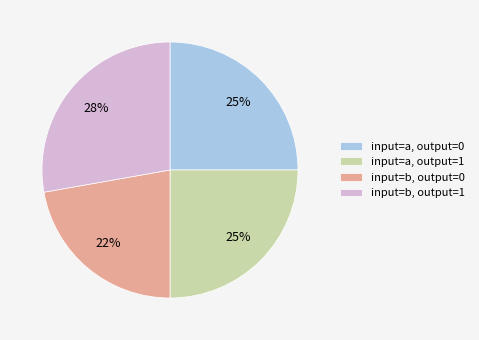

Is there a majority slice in this chart?

No